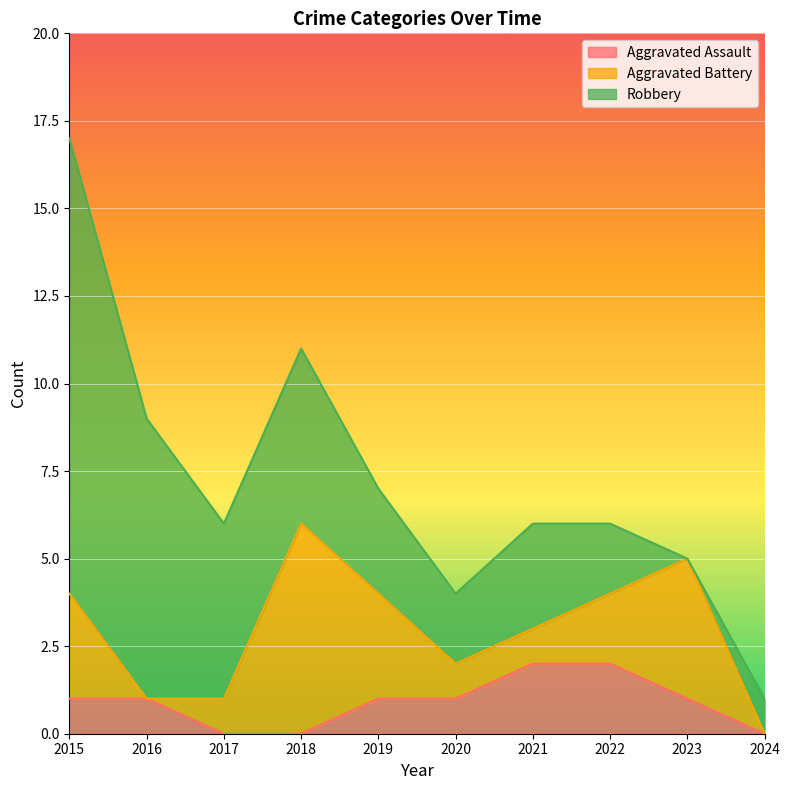

List the series in order of their overall mean, lowest first.

Aggravated Assault, Aggravated Battery, Robbery